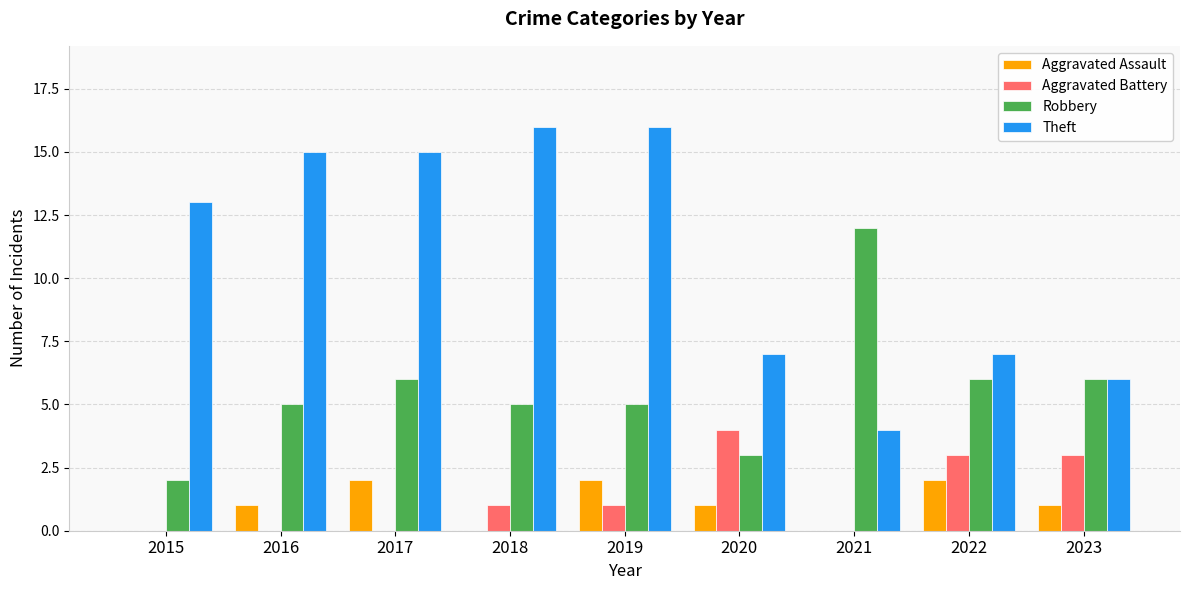

Which series has the largest range (max minus min)?

Theft